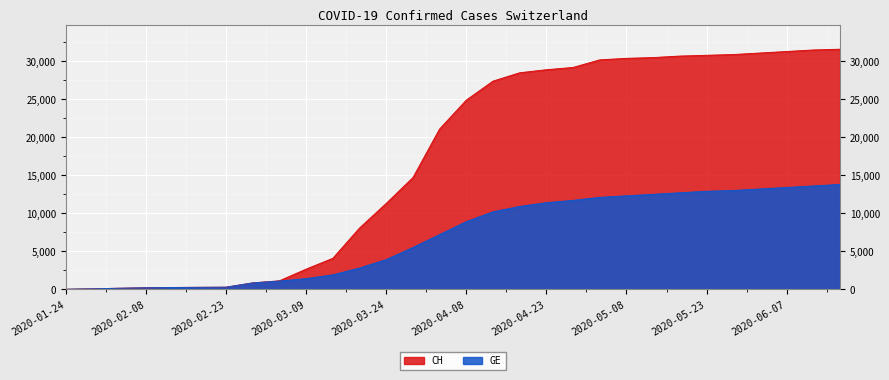

True or false: GE has more than 1 interior local peaks.

False